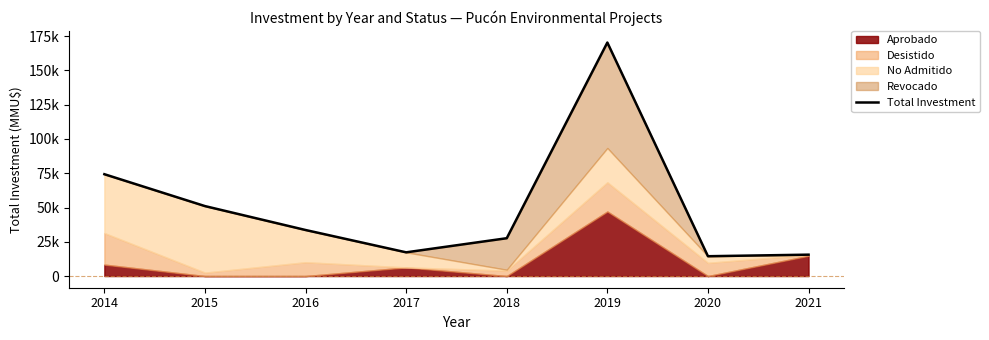

Reading left to right, what are all the values shown in this chart?

74298	51034	33585	17301	27600	170345	14463	15600